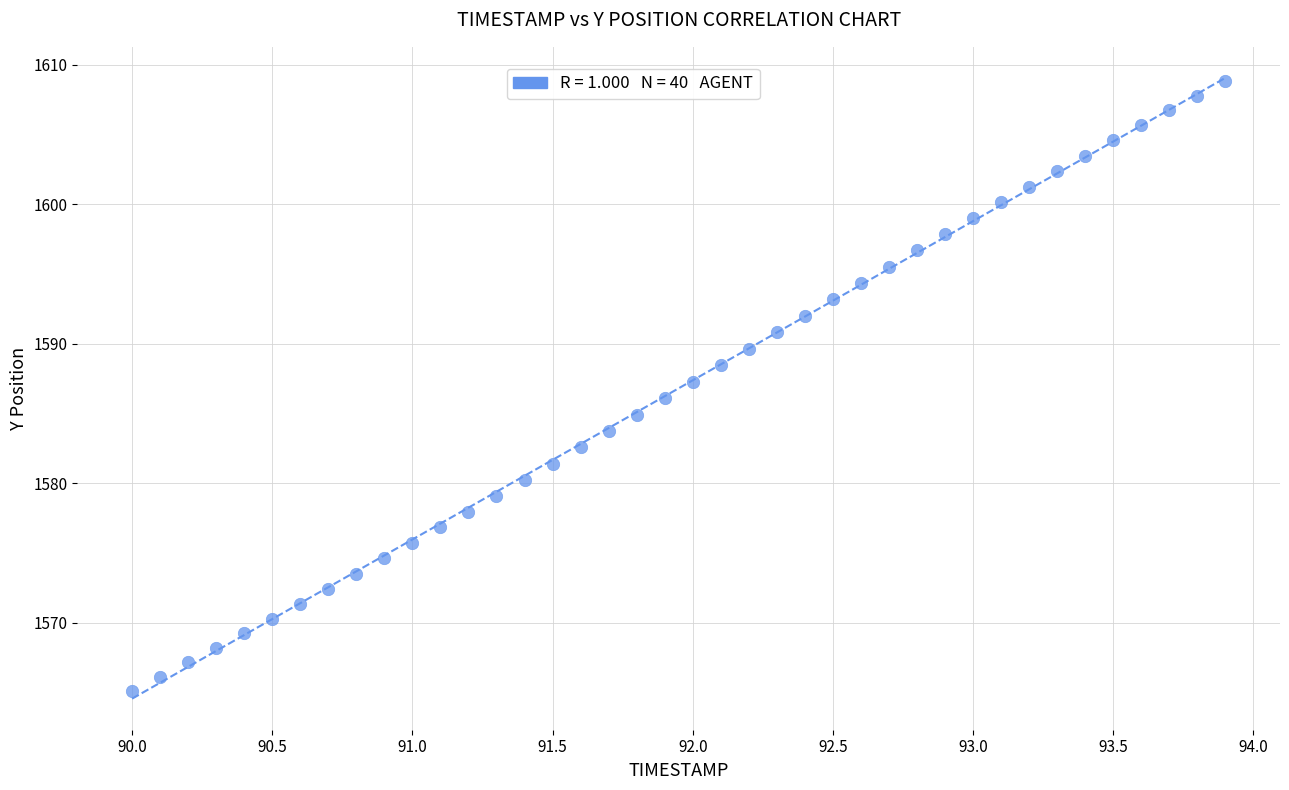

What is the range of Y values (max minus min)?

43.7